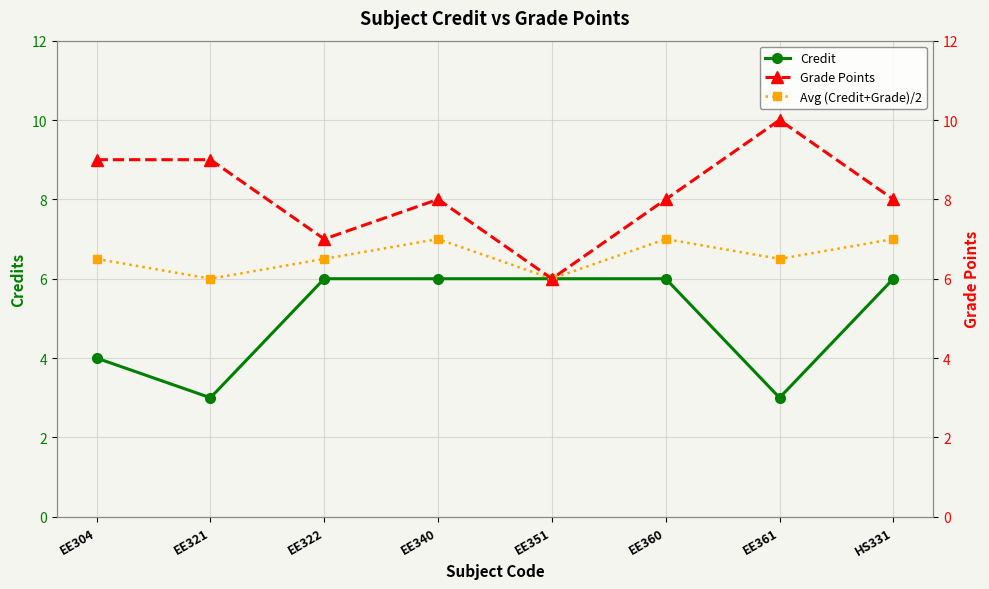

What is the difference between the maximum and minimum values in the Grade Points series?

4.0